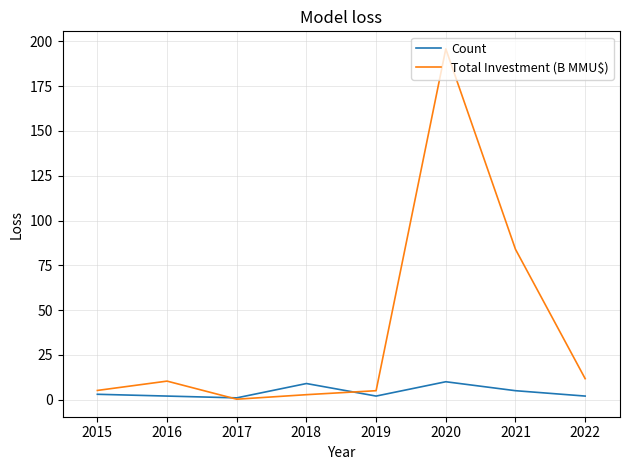

Which series has the widest spread of values?

Total Investment (B MMU$)